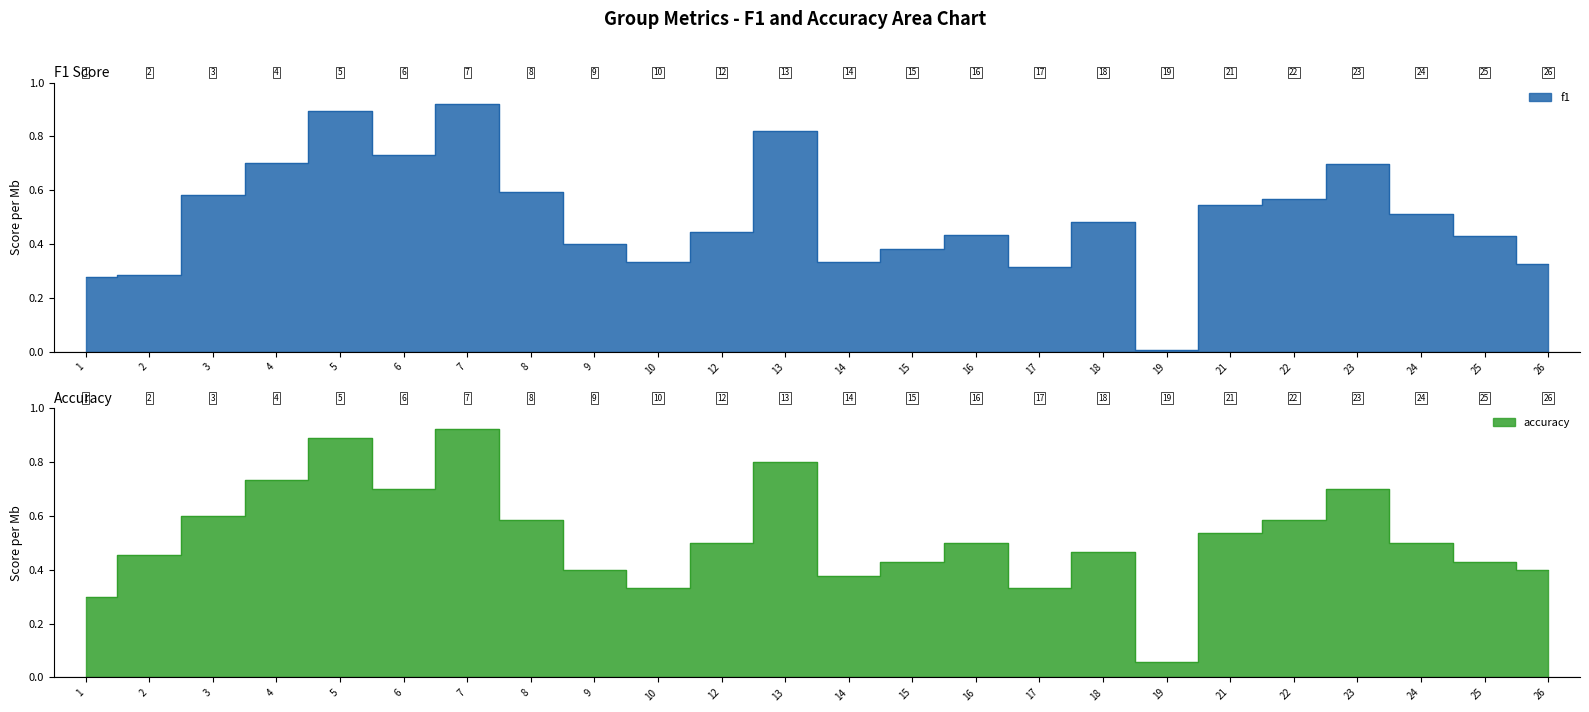

How many intersections are there between accuracy and f1?

10